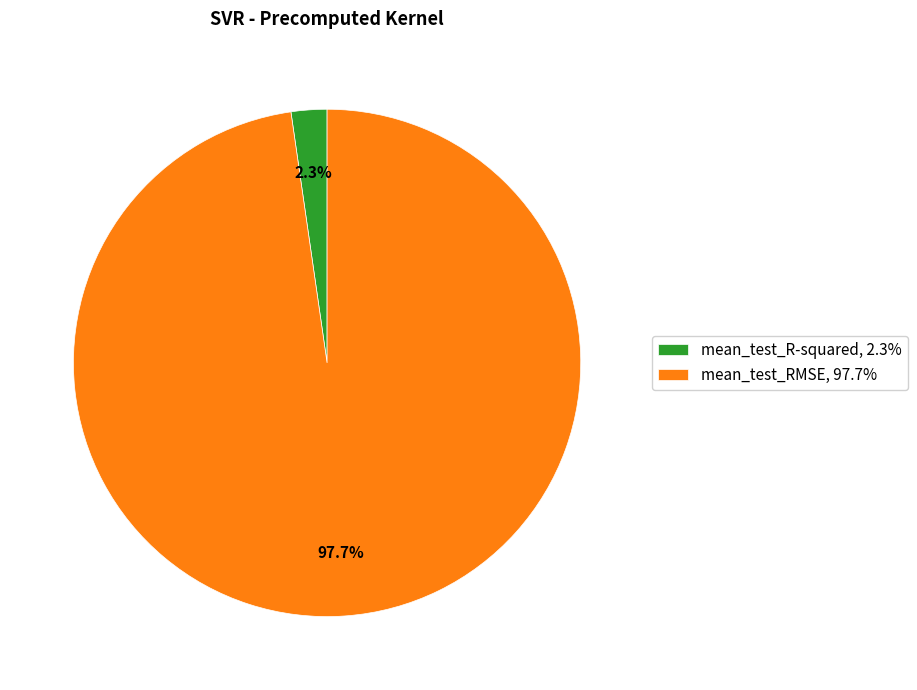

To the nearest percent, what is the combined percentage of mean_test_RMSE and mean_test_R-squared?

100%